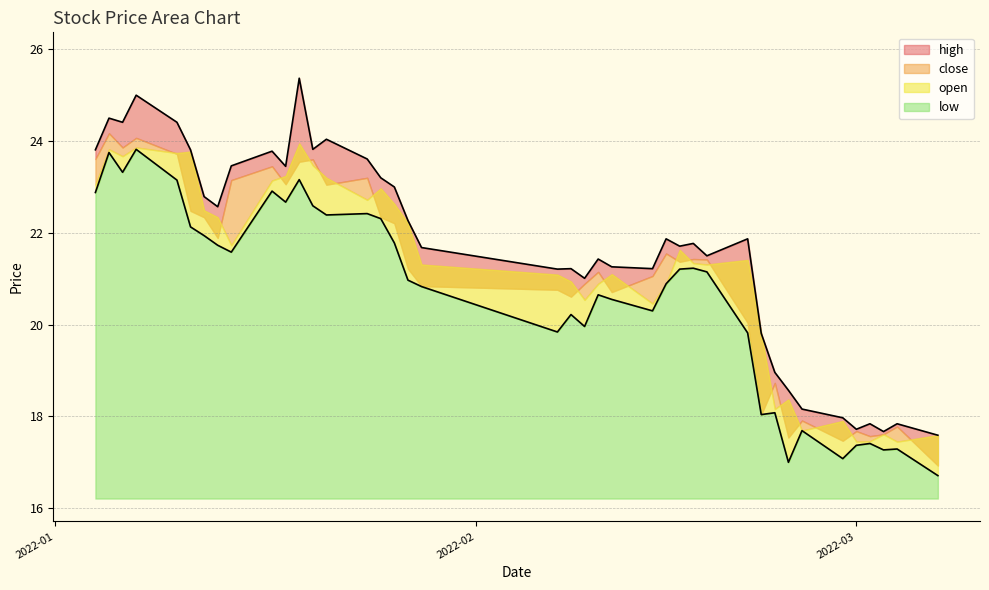

What is the smallest value displayed?

16.7